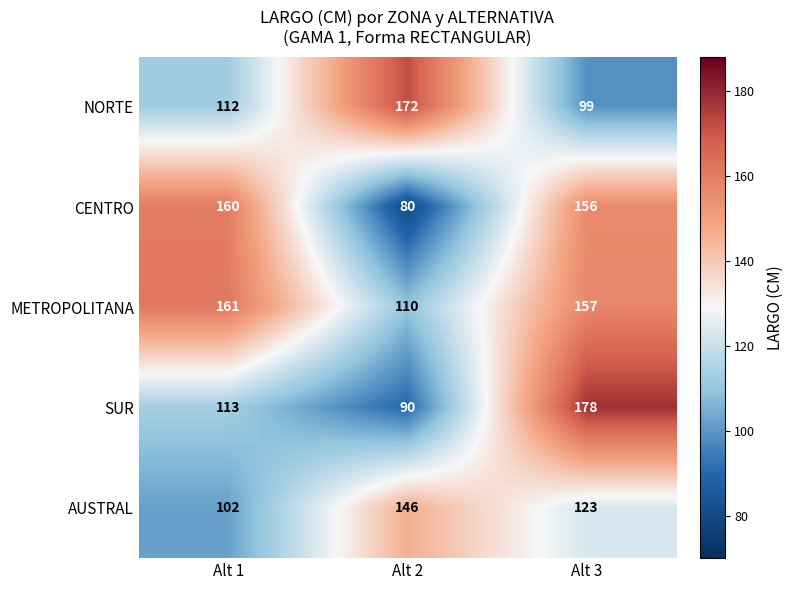

At how many categories does at least one series exceed 169?

2